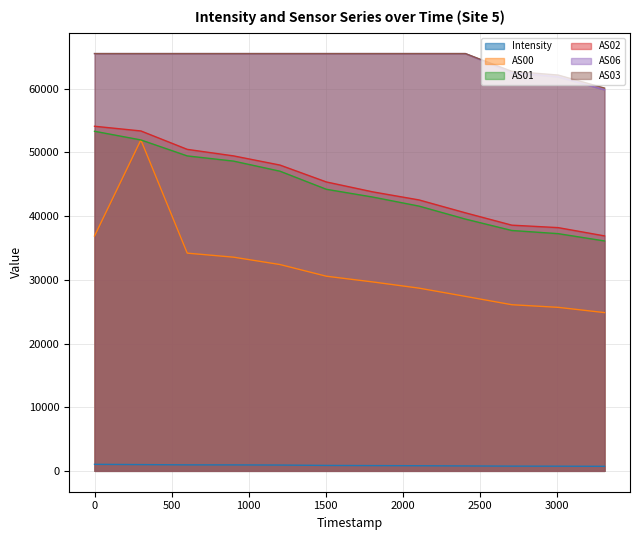

Which series has the largest total across all categories?

AS03